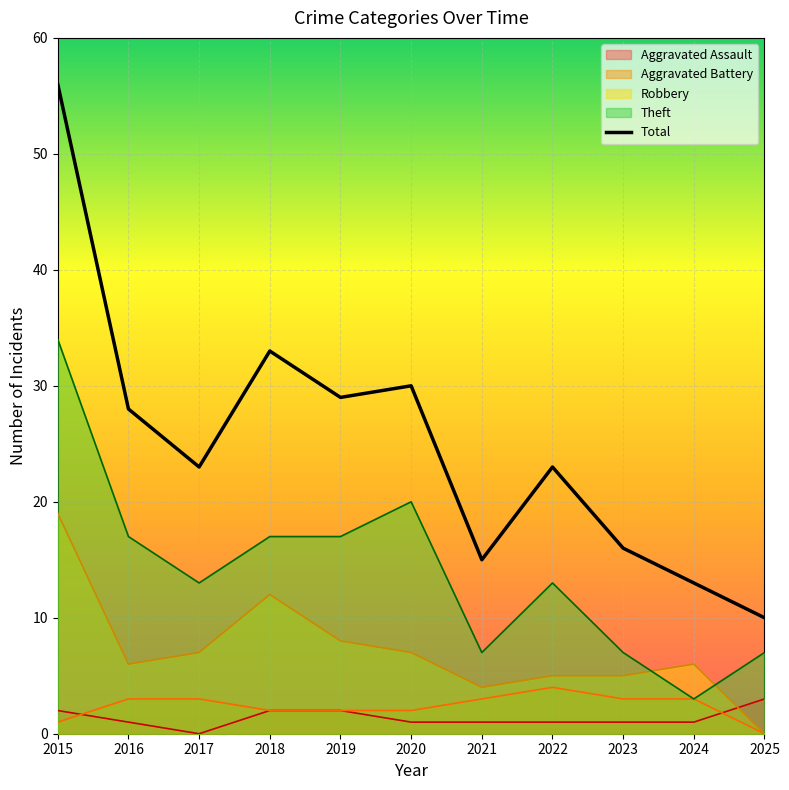

What is the value of the Total point at the 8th from the left?

23